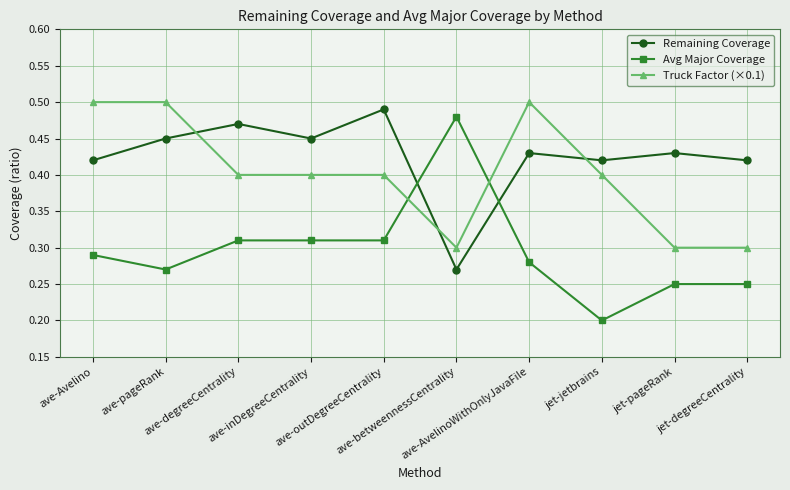

What is the sum of all Truck Factor (×0.1) values?

4.0